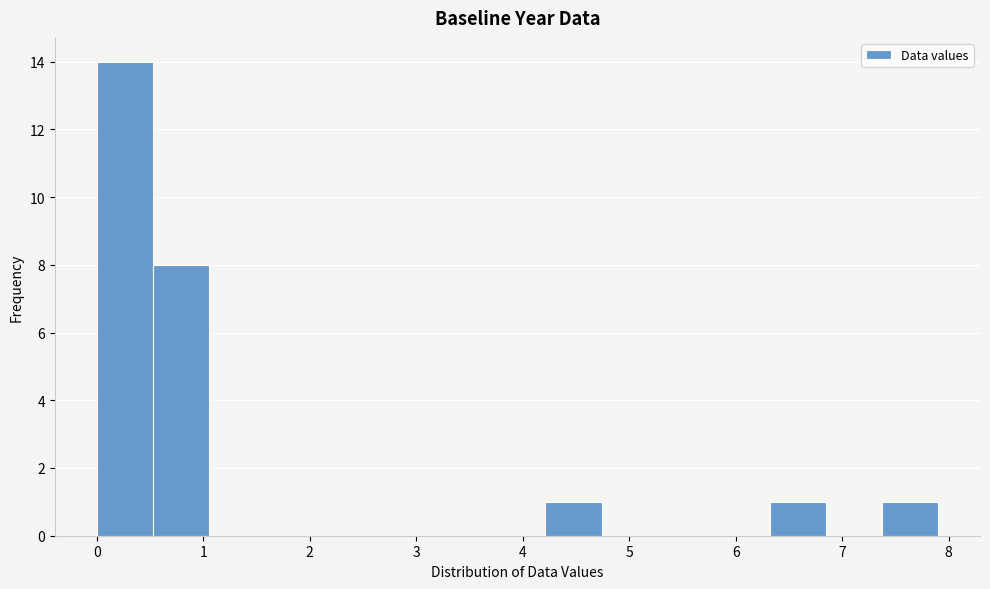

Reading left to right, transcribe this chart: for each bar, give the range it covers on the x-axis and its height. Neither the bar edges nor the heights are printed on the chart, so give them approximately, as read against the axes.

0.0 to 0.5: 14
0.5 to 1.1: 8
1.1 to 1.6: 0
1.6 to 2.1: 0
2.1 to 2.6: 0
2.6 to 3.2: 0
3.2 to 3.7: 0
3.7 to 4.2: 0
4.2 to 4.7: 1
4.7 to 5.3: 0
5.3 to 5.8: 0
5.8 to 6.3: 0
6.3 to 6.8: 1
6.8 to 7.4: 0
7.4 to 7.9: 1